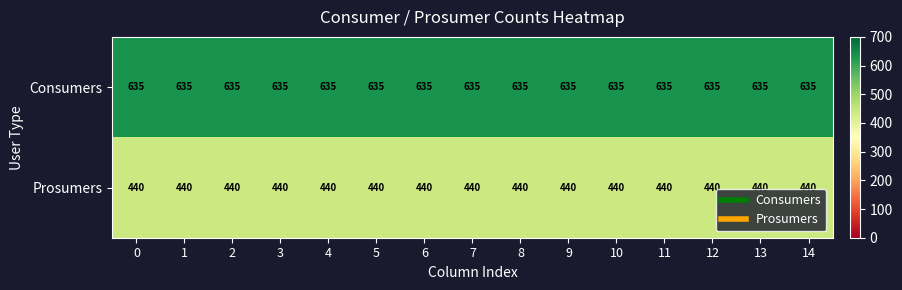

What is the greatest value displayed?

635